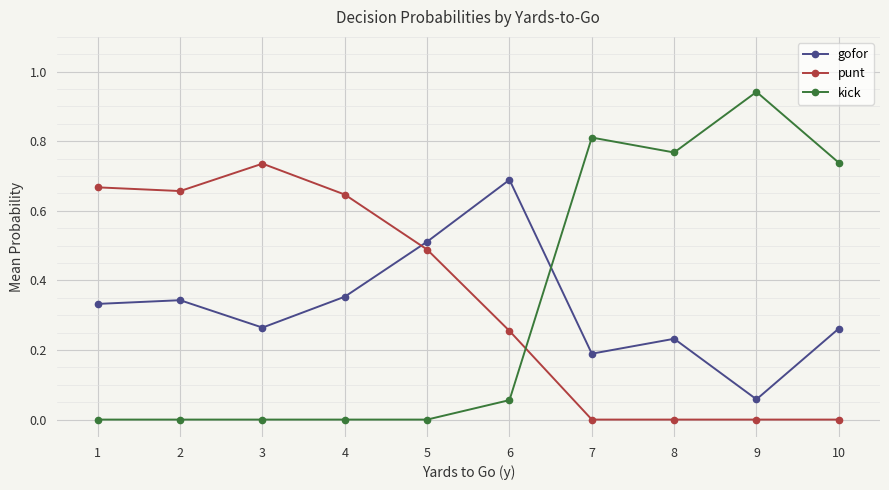

At which label does kick reach its peak?

9